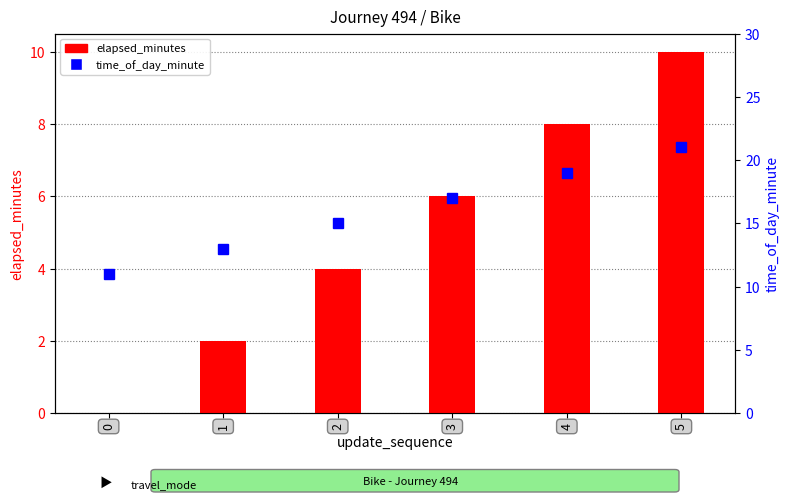

What are all the series names shown in the legend?

elapsed_minutes, time_of_day_minute